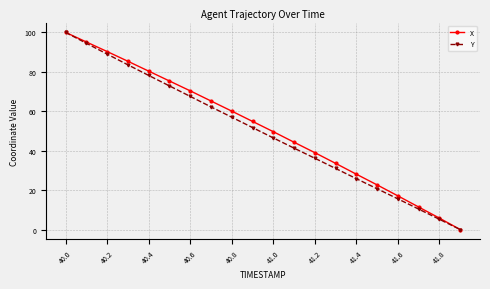

What is the value of the X point at the 19th from the left?

5.8